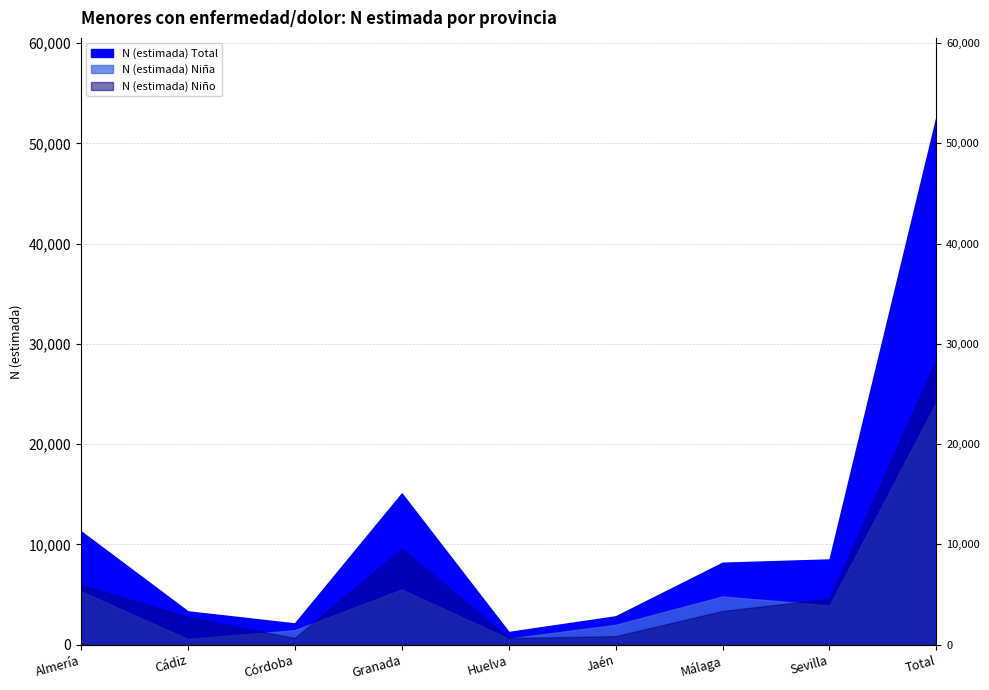

What is the greatest value displayed?

52621